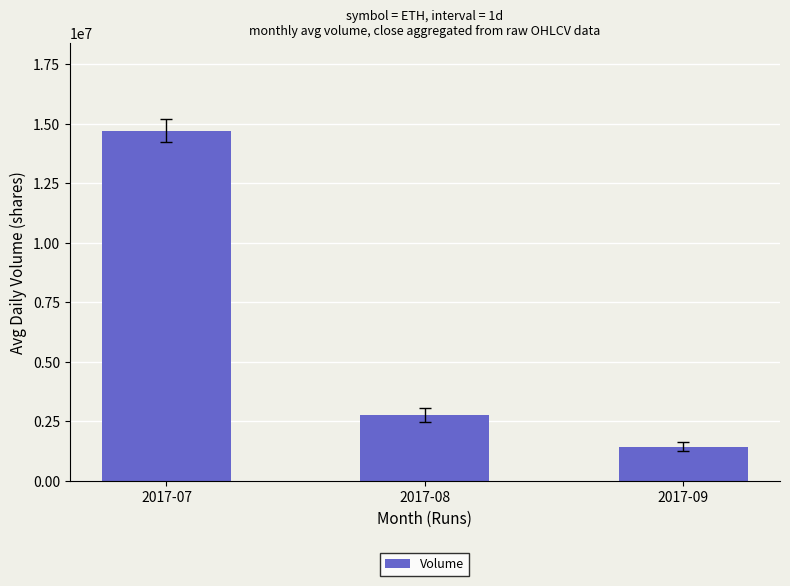

Are the bars horizontal?

No